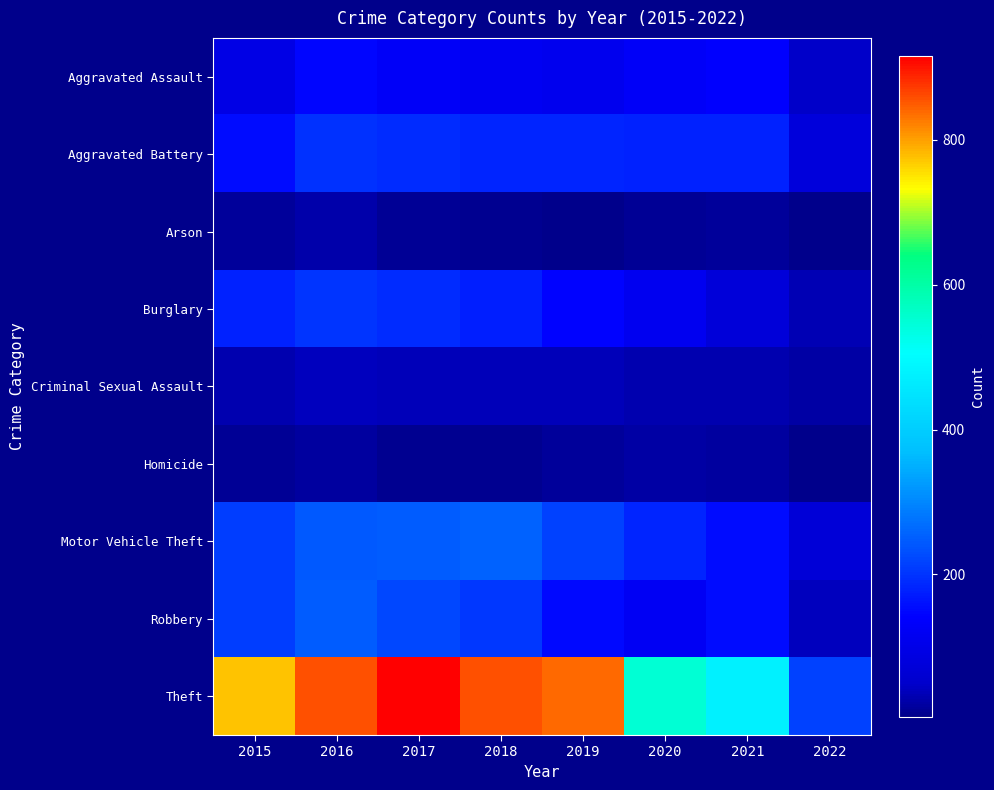

At 2019, list the series in order from largest to smallest.

Theft, Motor Vehicle Theft, Aggravated Battery, Robbery, Burglary, Aggravated Assault, Criminal Sexual Assault, Homicide, Arson